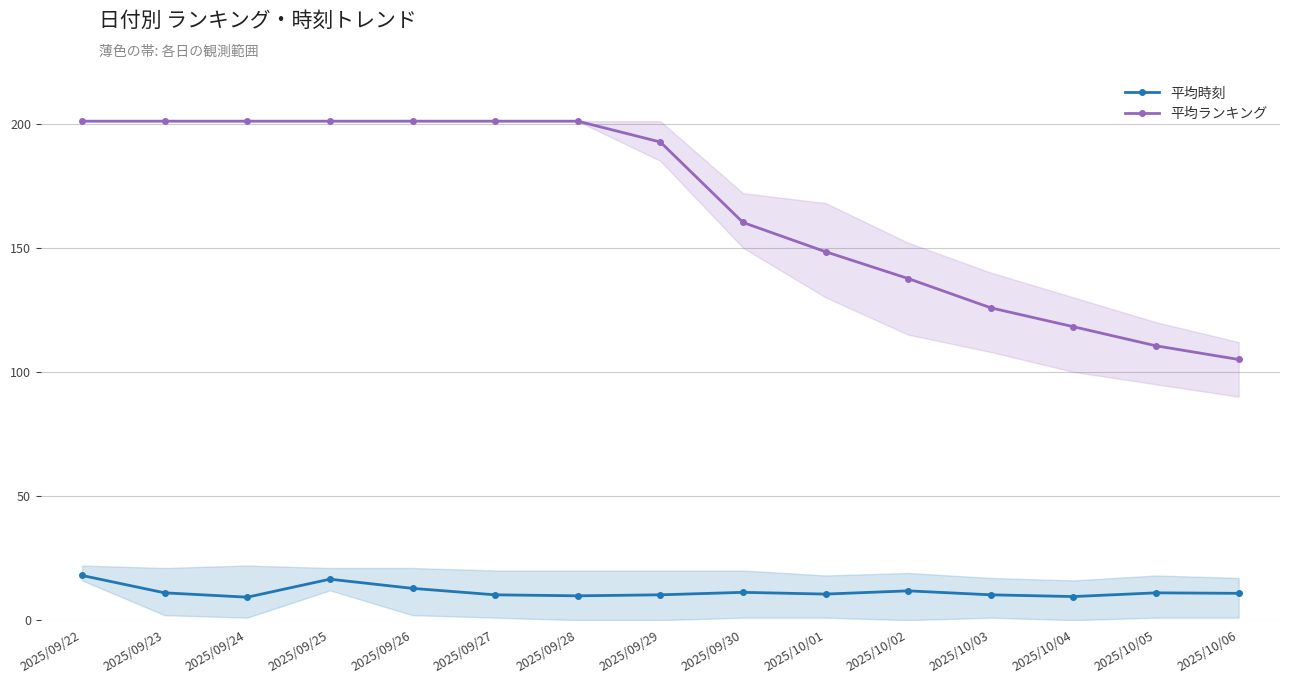

True or false: 平均時刻 and 平均ランキング cross at least once.

False